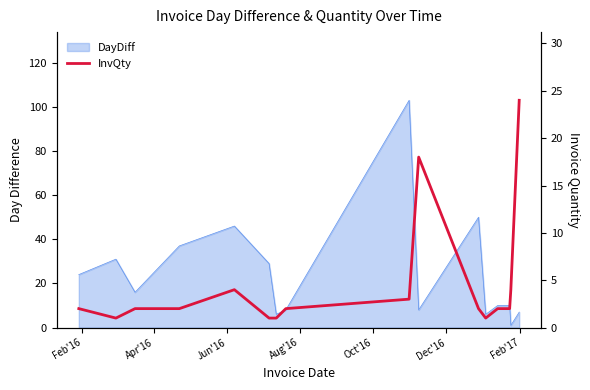

How many lines are shown in the chart?

1